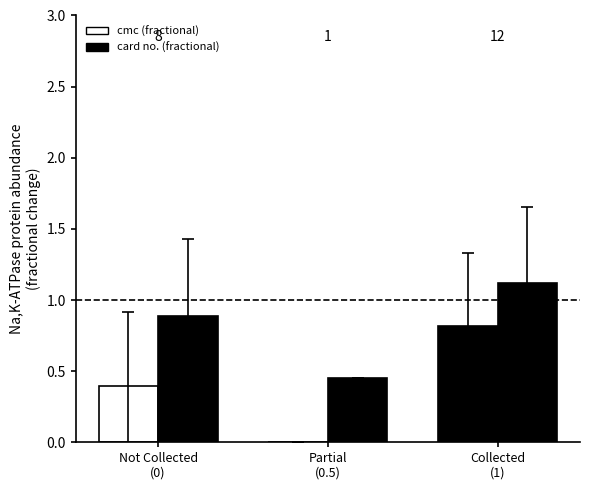

Are the bars horizontal?

No